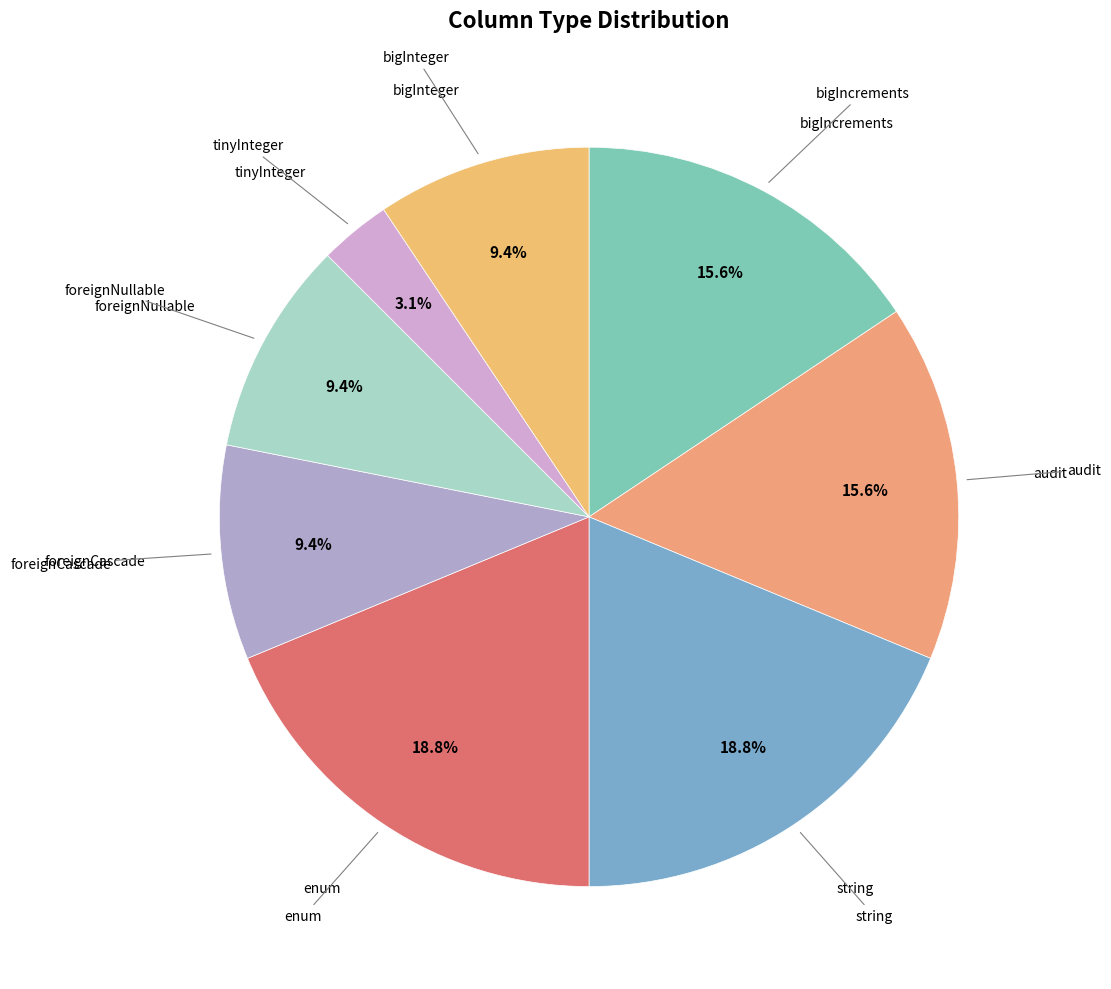

How many segments does this pie chart have?

8